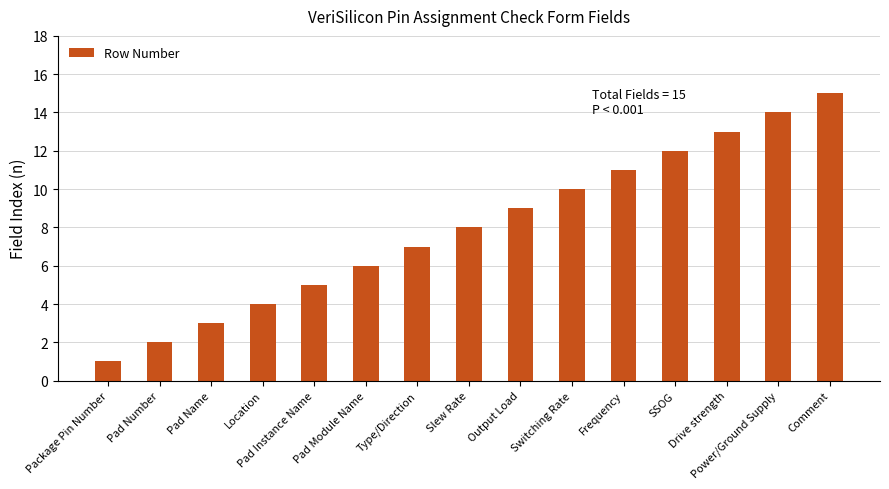

What is the smallest value displayed?

1